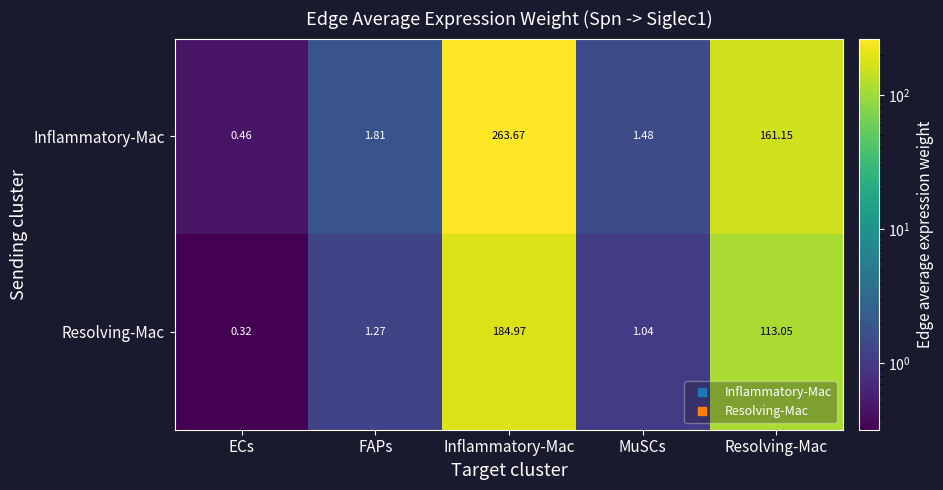

Between ECs and Inflammatory-Mac, which series saw the biggest shift?

Inflammatory-Mac